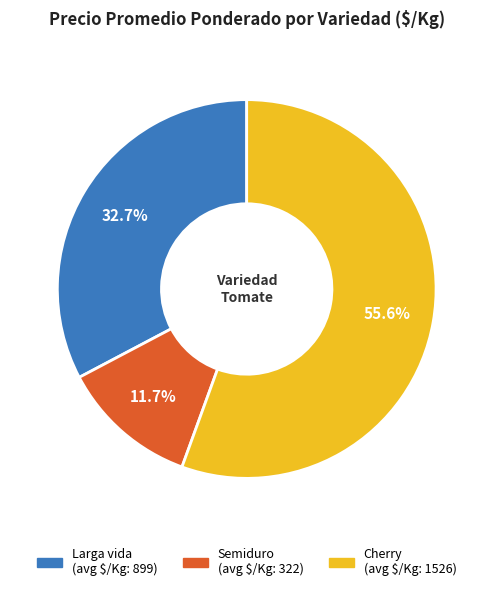

Does any single category account for the majority?

Yes